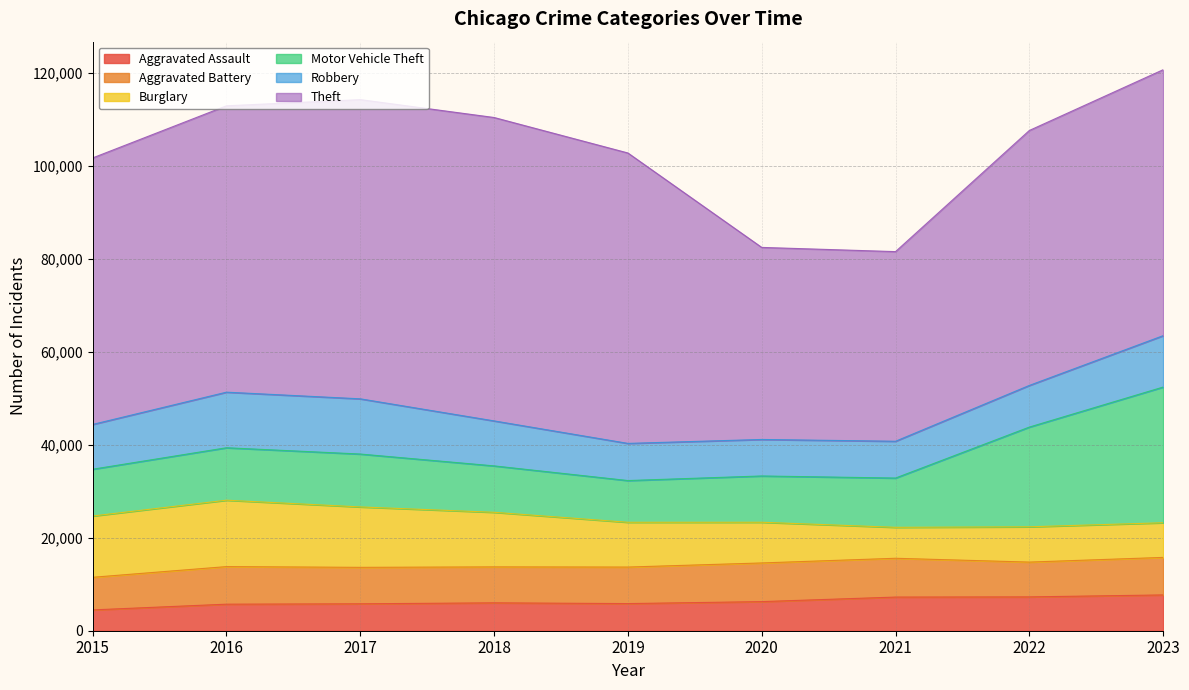

What is the difference between the highest and lowest values at 2020?

35064